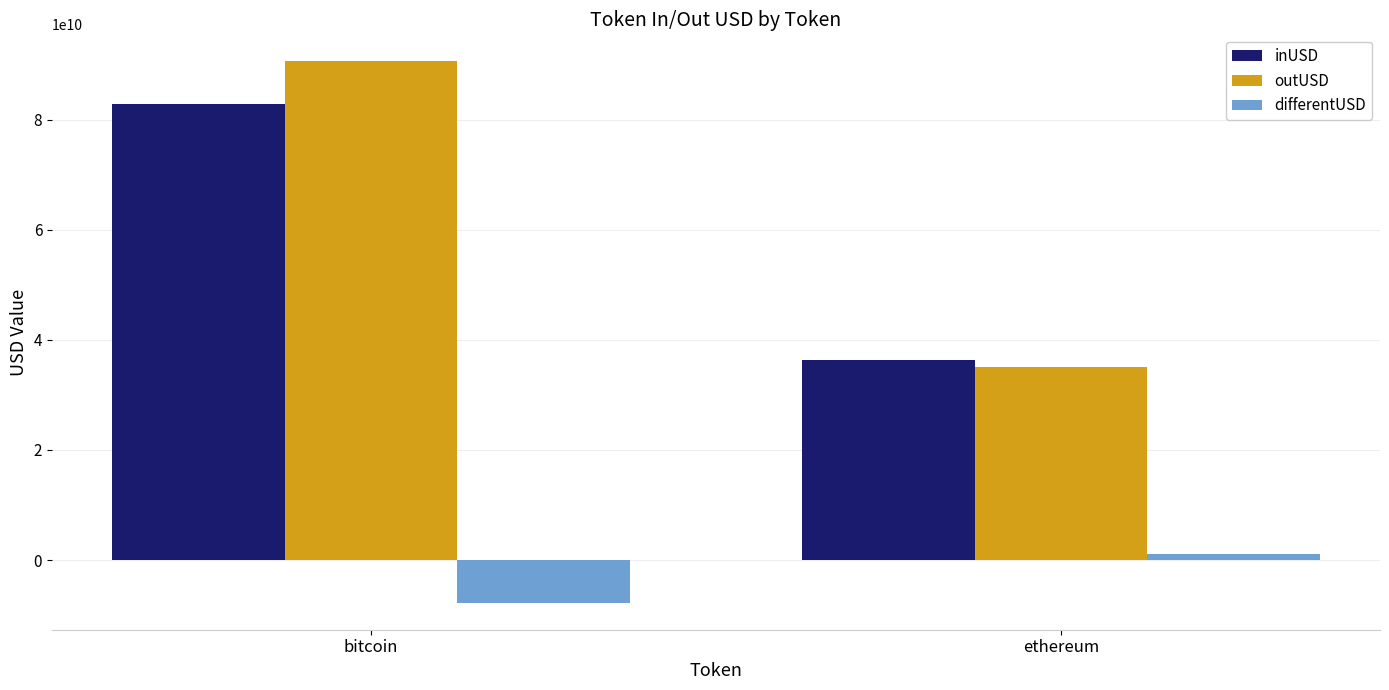

How many bars are there in total?

6